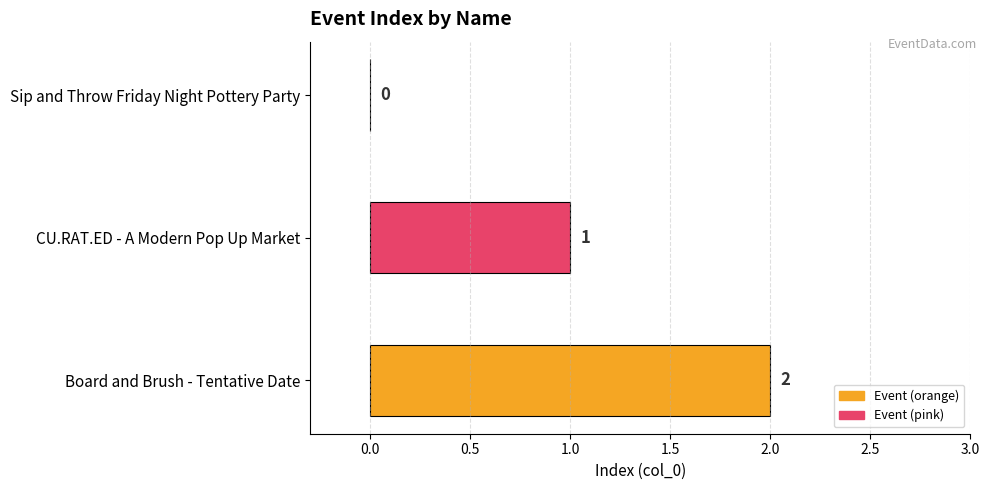

How many values are above zero?

2